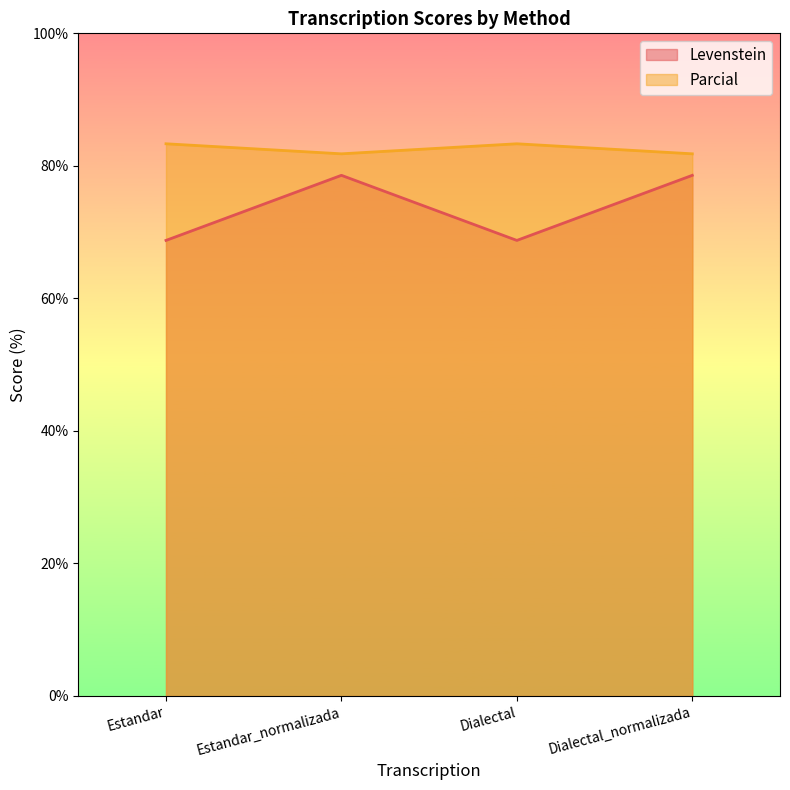

Rank the series by their average value, from lowest to highest.

Levenstein, Parcial